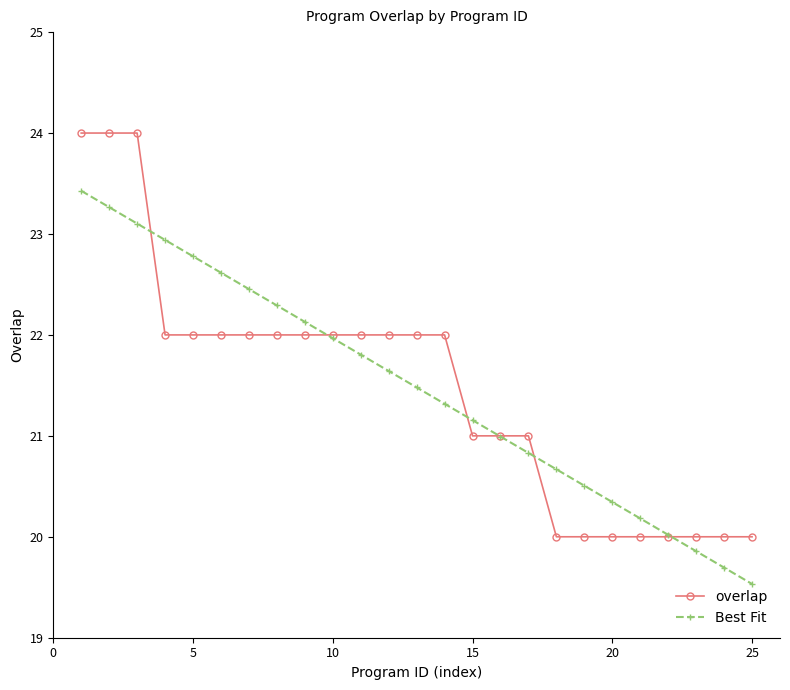

How many values in the overlap series are below 22?

11